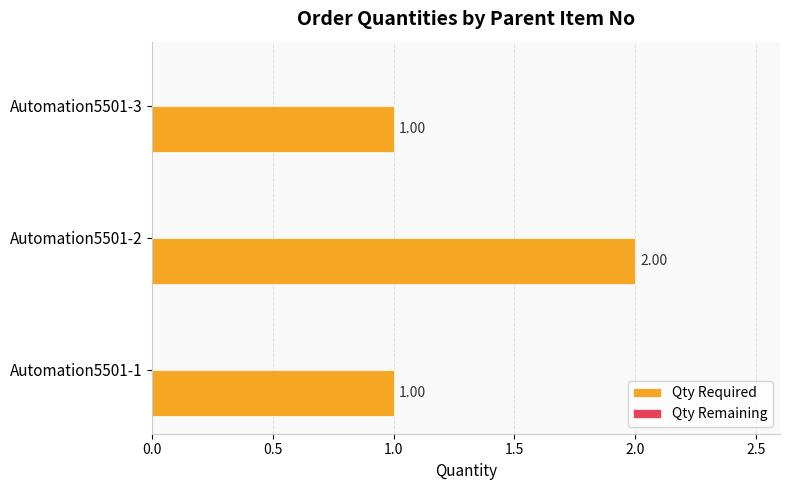

What is the change in value from Automation5501-1 to Automation5501-2?

+1